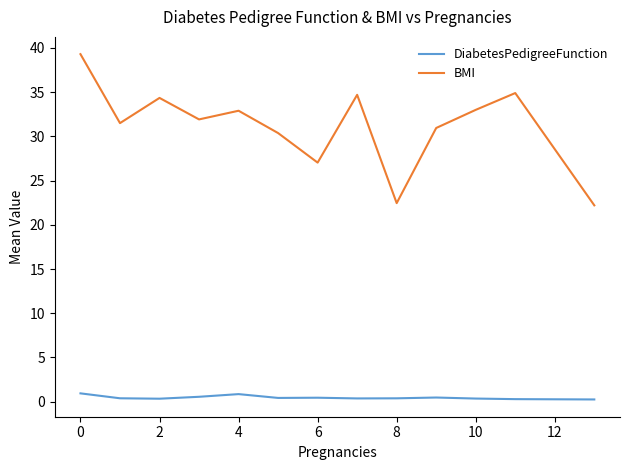

True or false: BMI and DiabetesPedigreeFunction cross at least once.

False